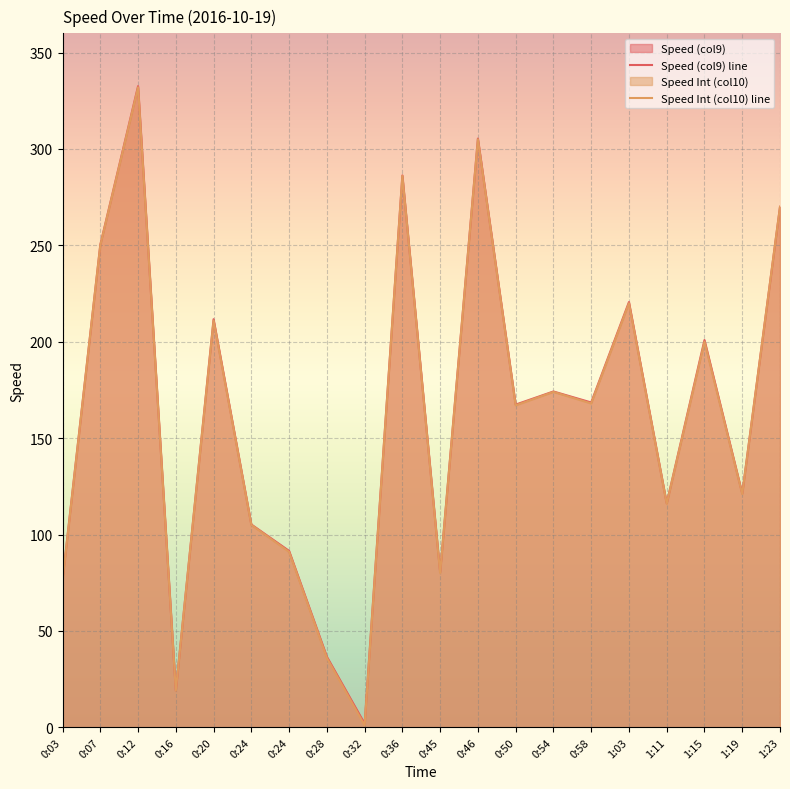

Which category has the highest value across all series?

0:12